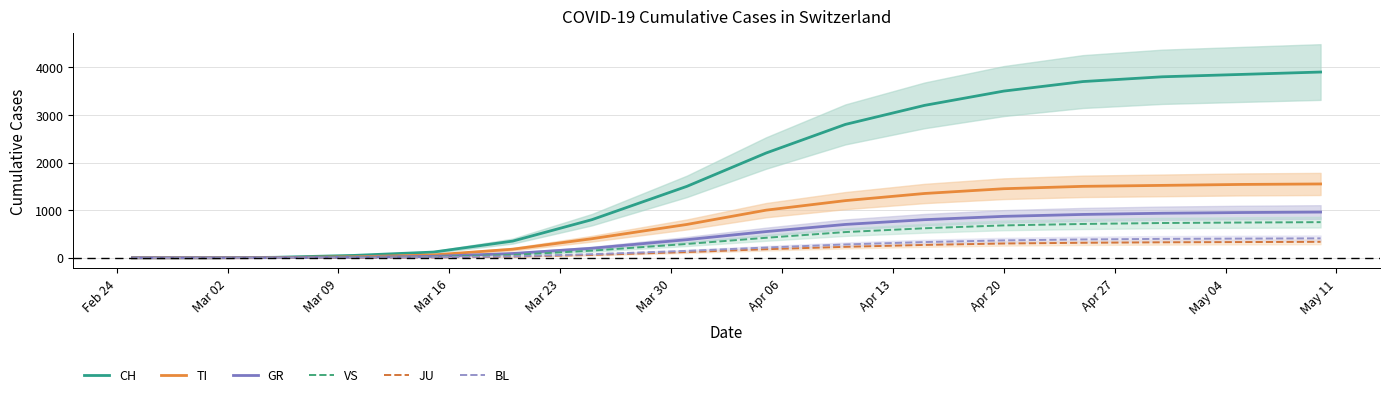

What is the label of the 10th point from the right?

May 04